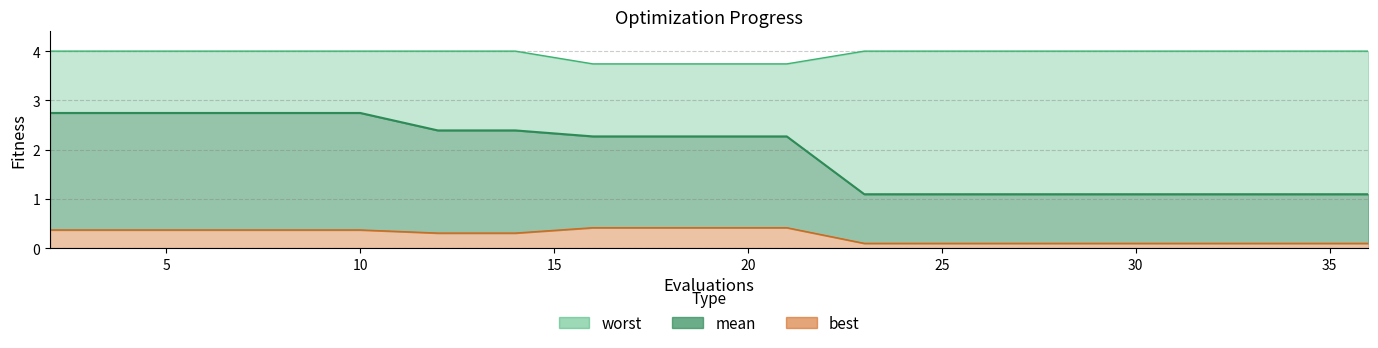

Which series has the largest total across all categories?

worst